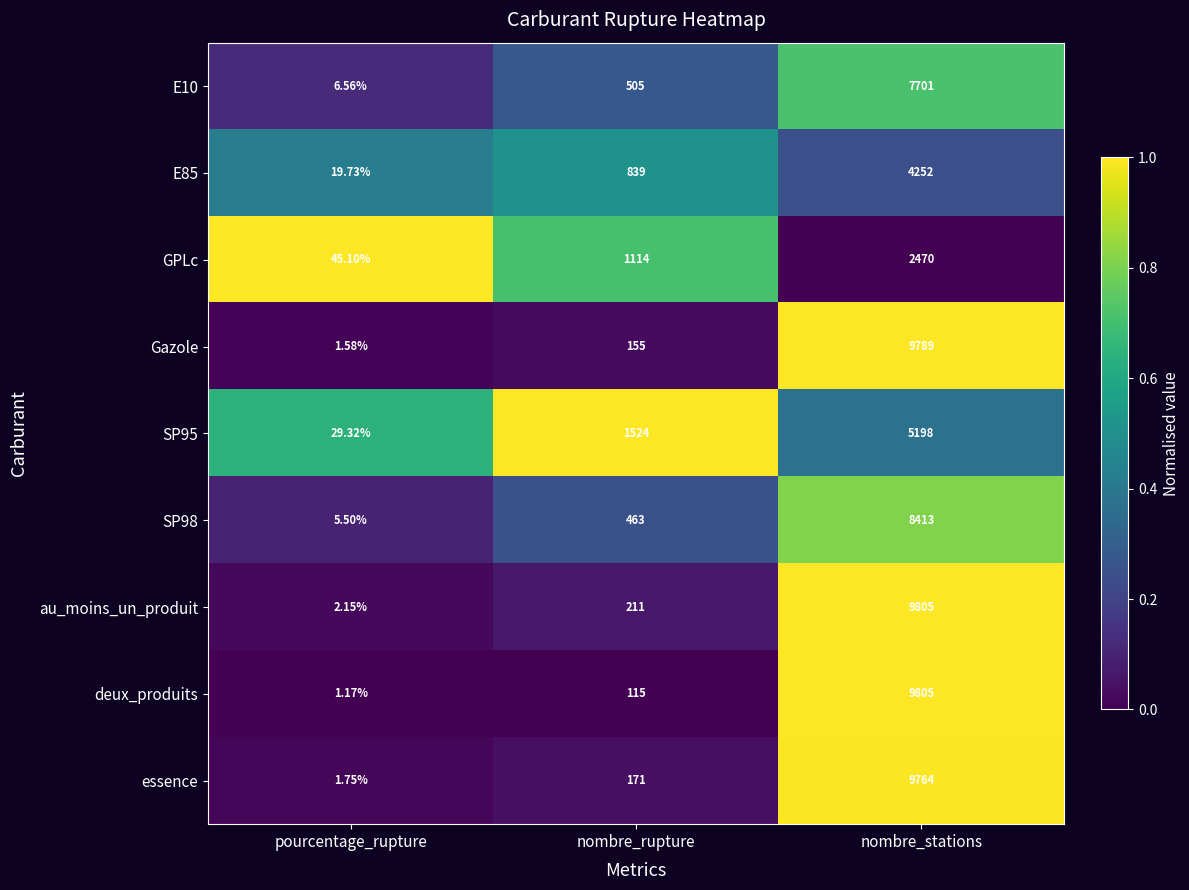

At which label is SP98 closest to 4209?

nombre_rupture